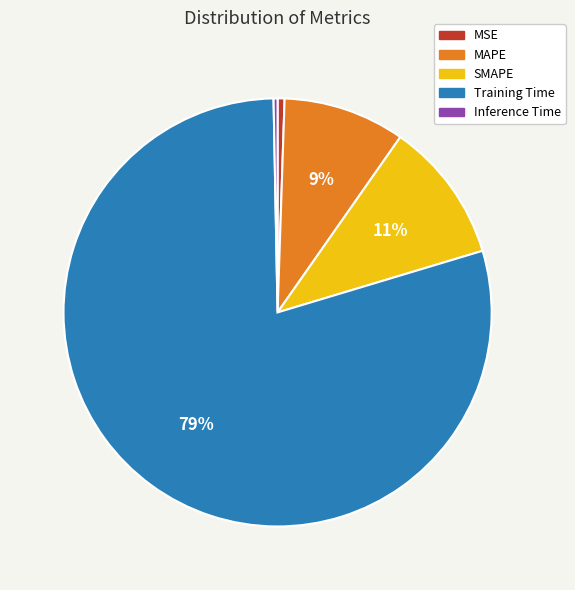

Which slice is the largest?

Training Time